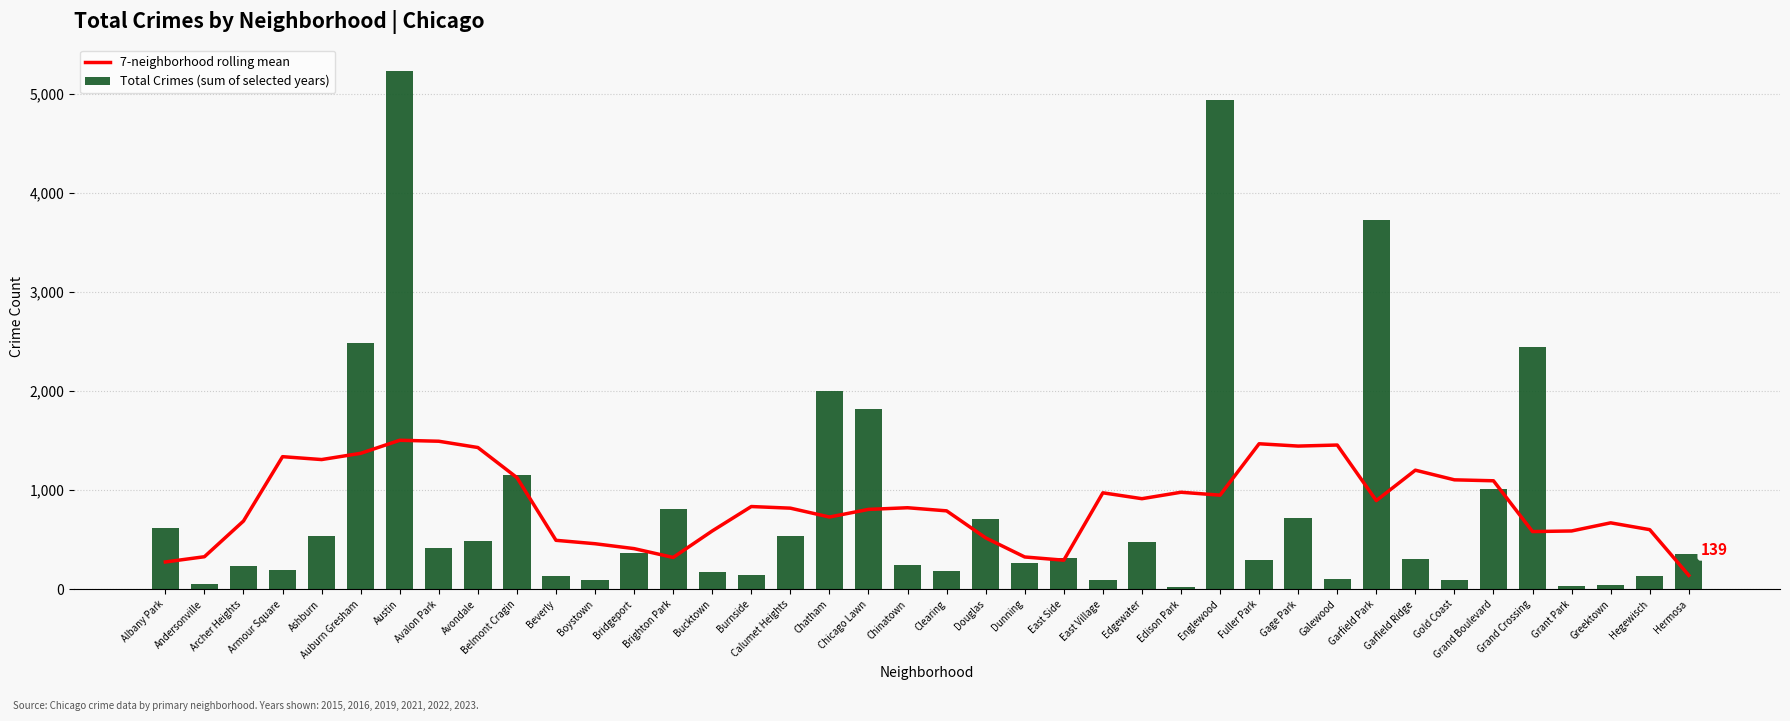

What is the minimum value for Total Crimes (sum of selected years)?

21